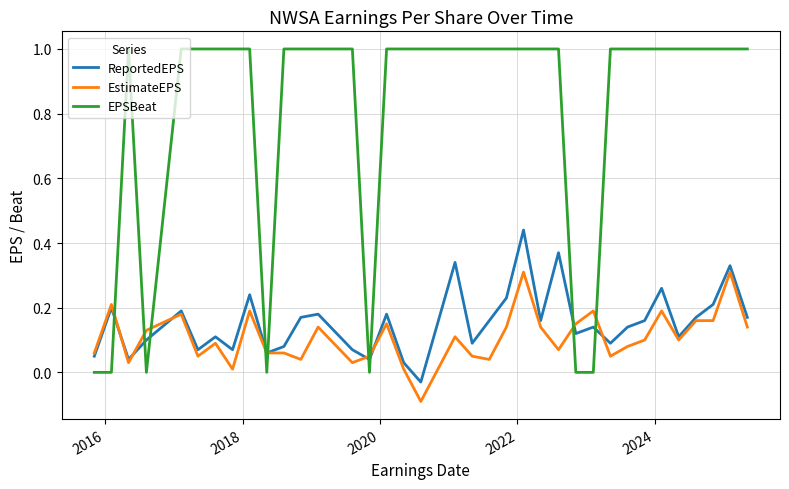

How many lines are shown in the chart?

3